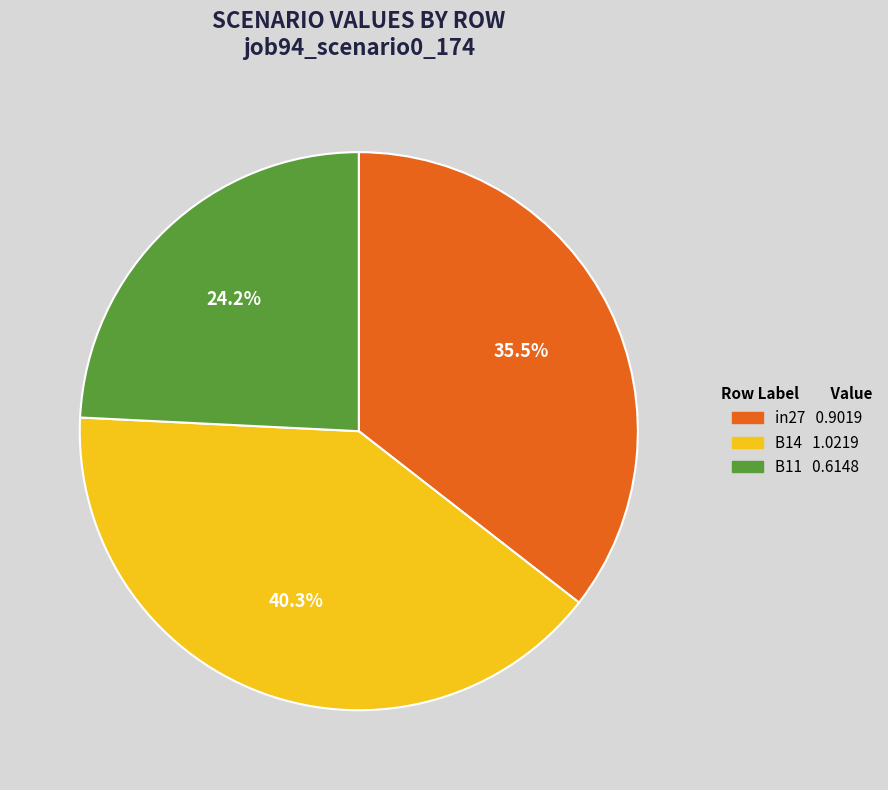

How many segments does this pie chart have?

3